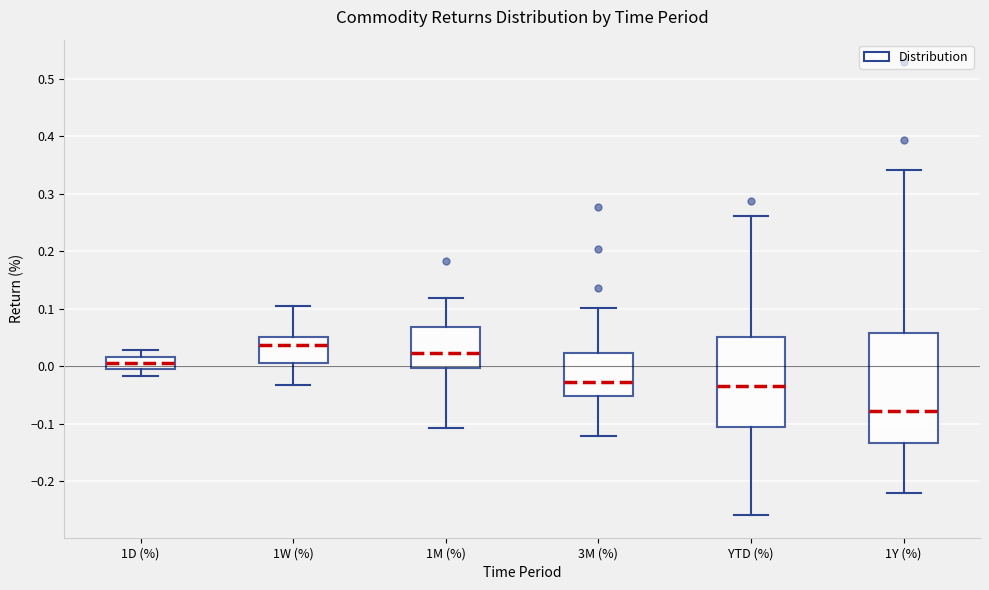

Which box's median line is the lowest?

1Y (%)